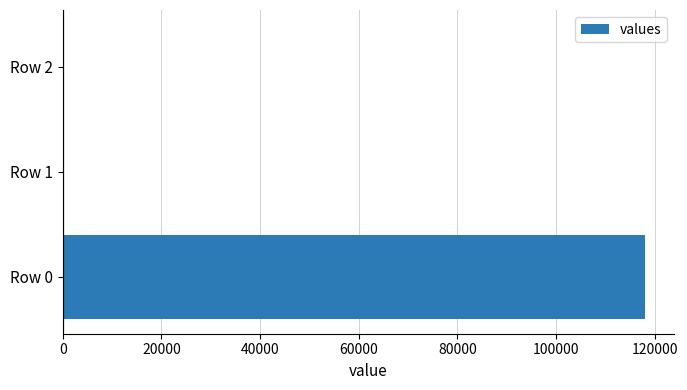

Is it true that the value at Row 0 is 118008.8?

True